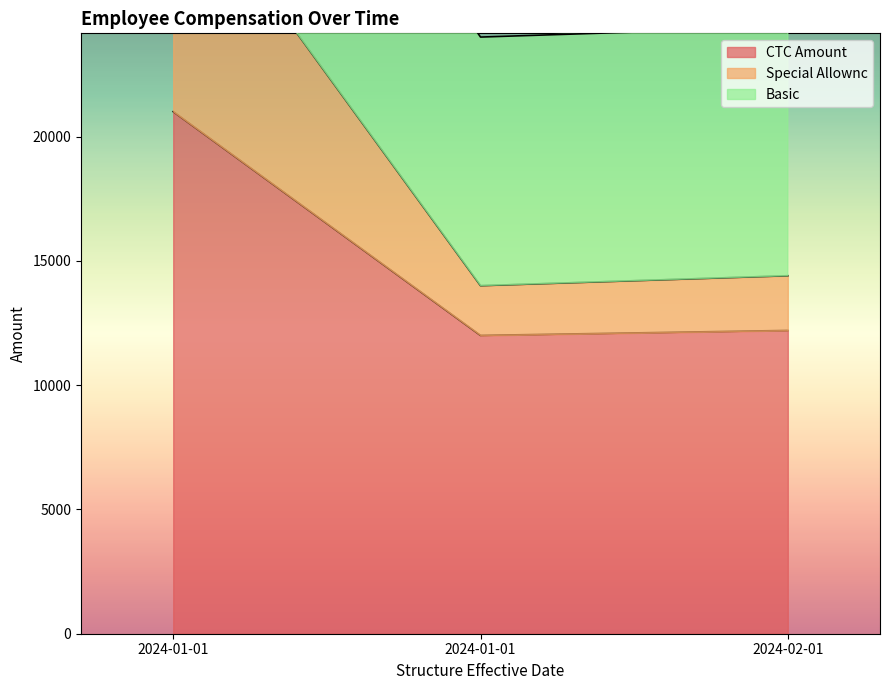

Reading left to right, what are all the values shown in this chart?

CTC Amount: 21000	12000	12200
Special Allownc: 31000	14000	14400
Basic: 42000	24000	24400